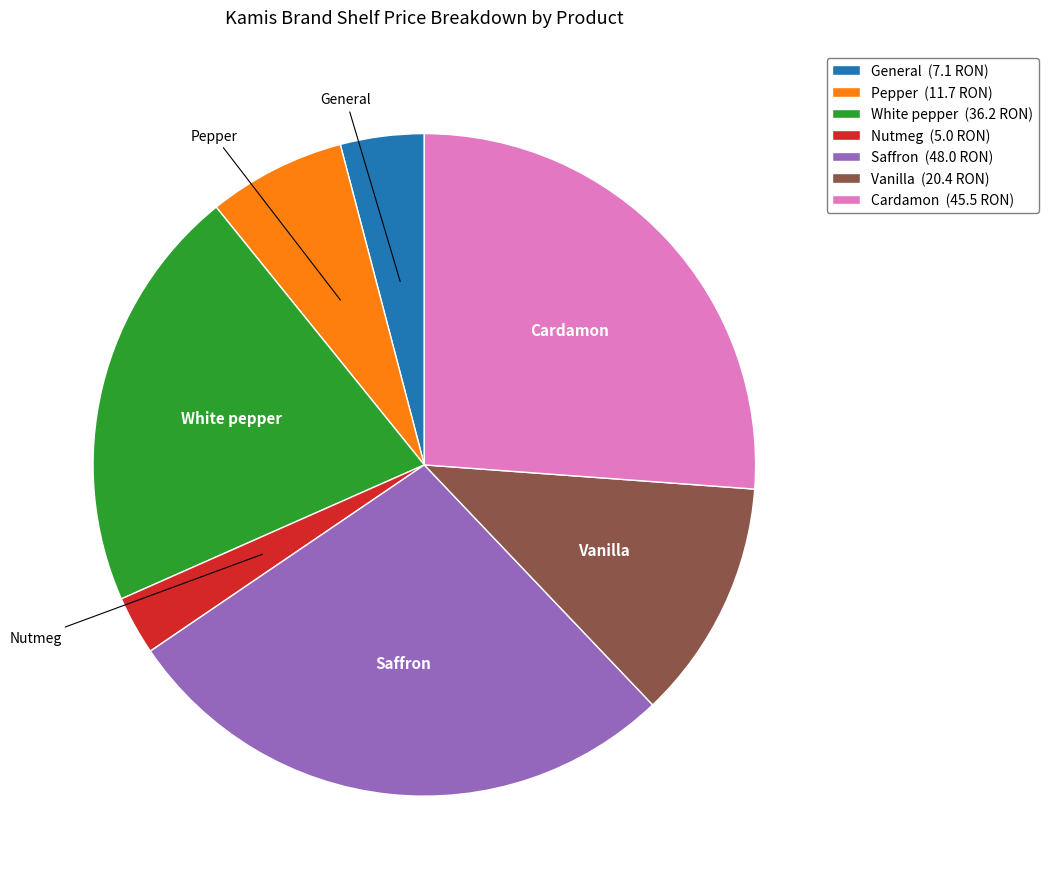

The Saffron slice represents 28% of the pie. True or false?

True